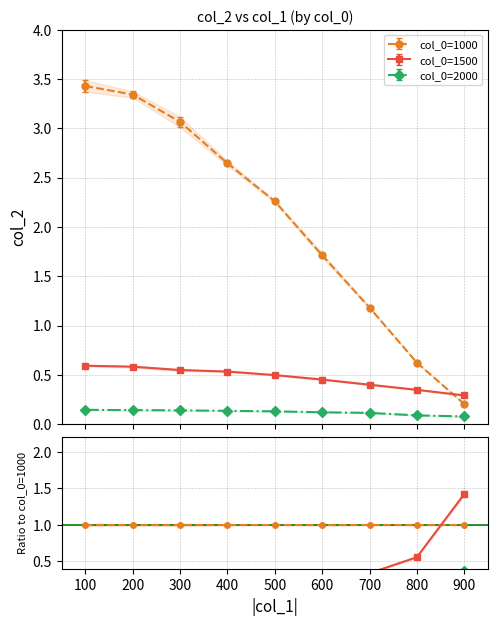

Which series changed the most between 500 and 800?

1000